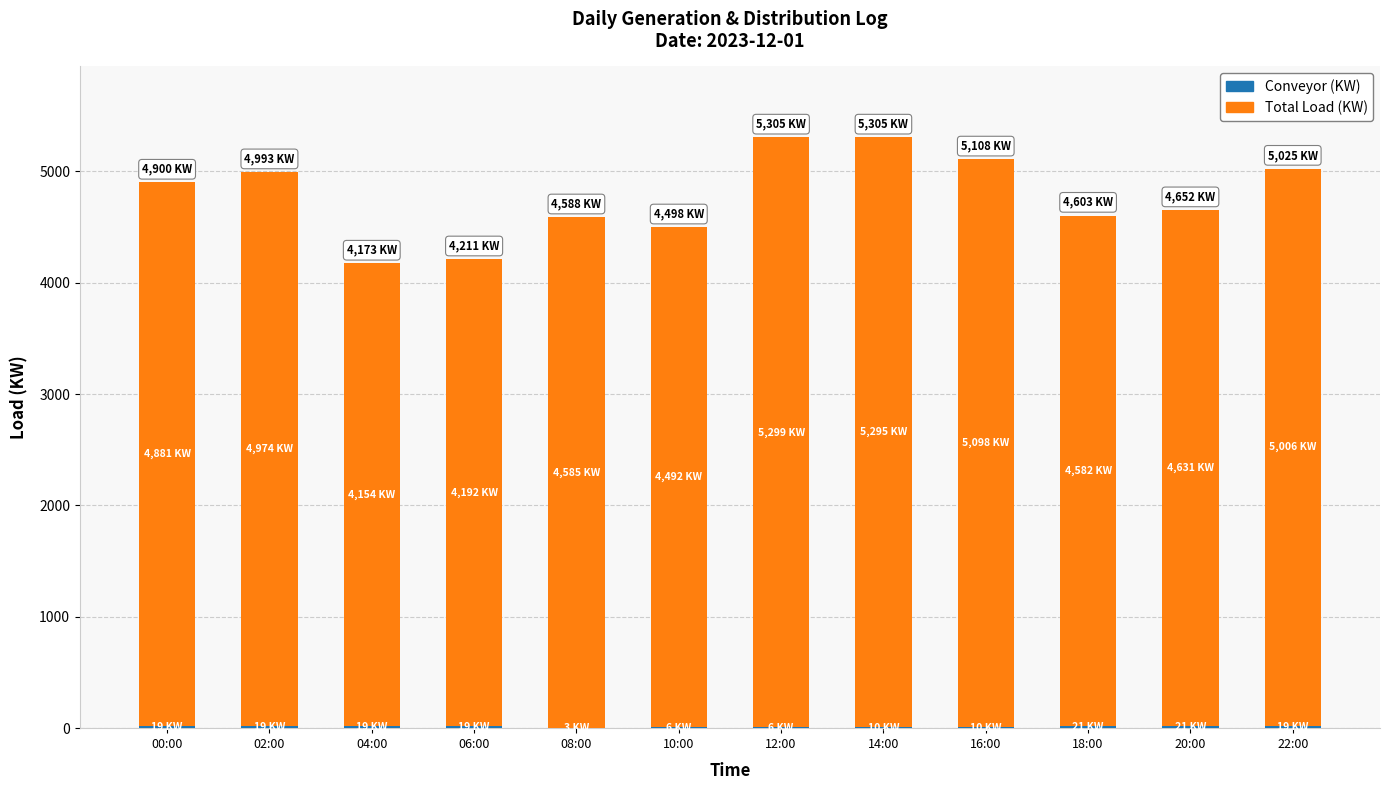

Which has a higher value, 14:00 or 12:00?

14:00